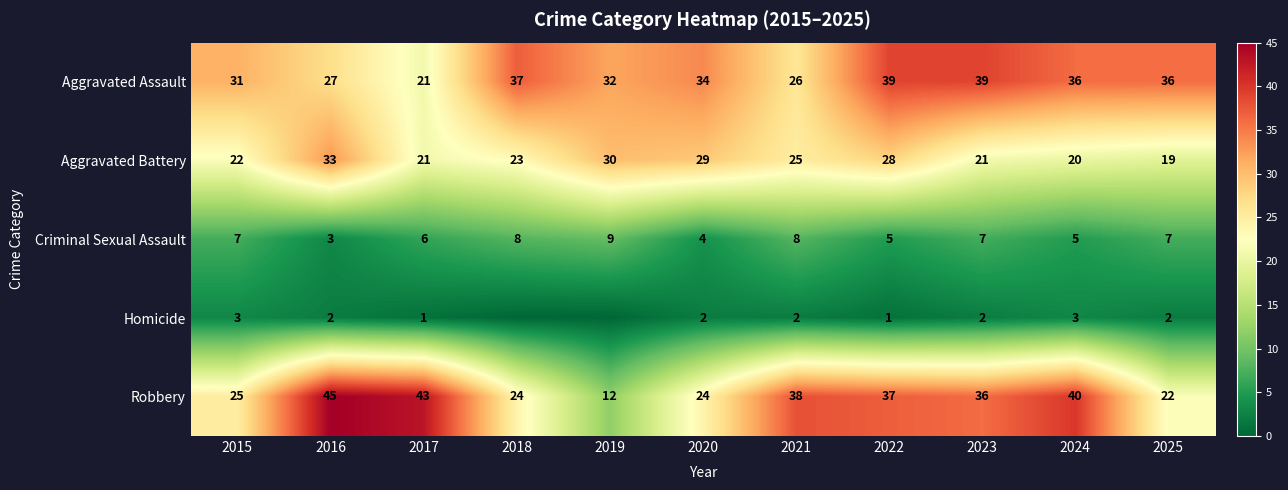

Which category has the lowest value in the Robbery series?

2019